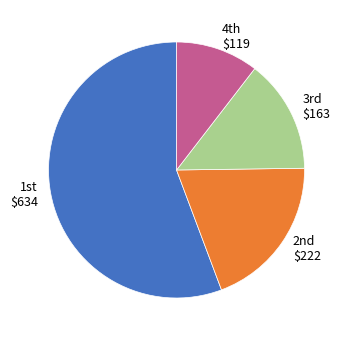

Does any single category account for the majority?

Yes